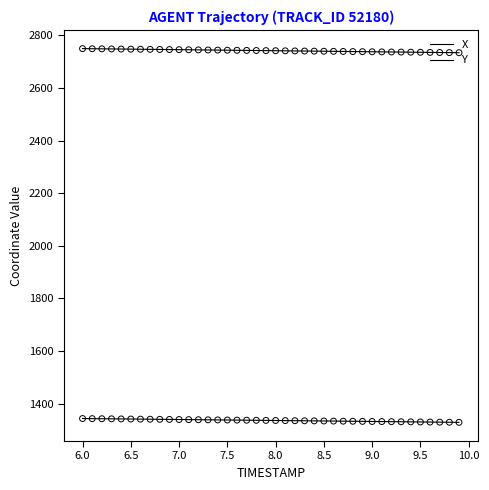

Does the chart have visible grid lines?

No